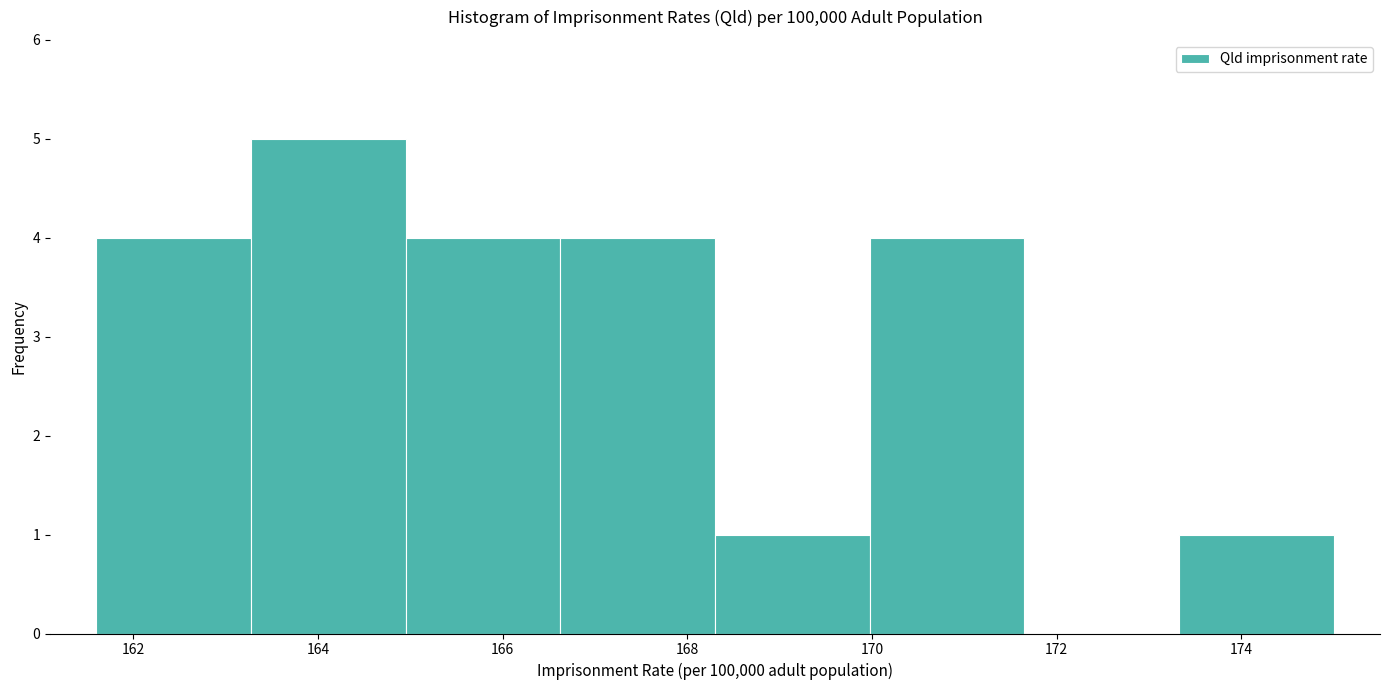

Reading left to right, list every bar in this chart as the range it spans on the x-axis followed by its height. Neither the bar edges nor the heights are printed on the chart, so give them approximately, as read against the axes.

161.6 to 163.2: 4
163.2 to 165.0: 5
165.0 to 166.6: 4
166.6 to 168.4: 4
168.4 to 170.0: 1
170.0 to 171.6: 4
171.6 to 173.4: 0
173.4 to 175.0: 1